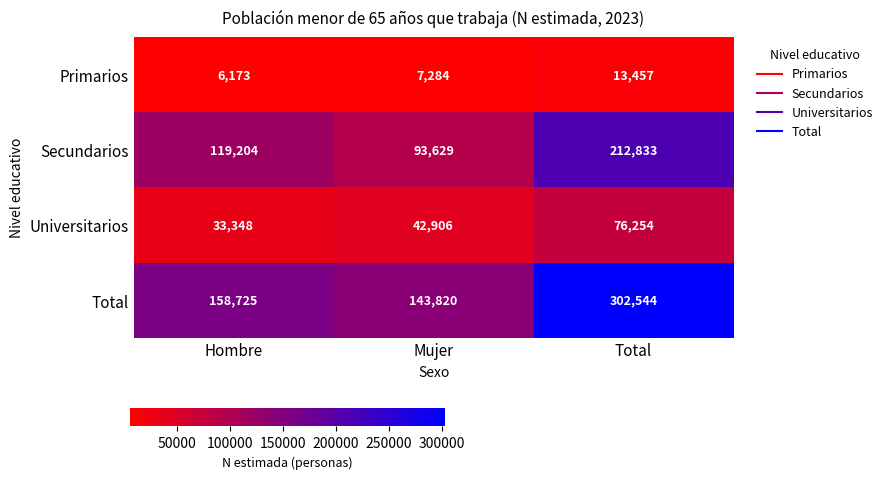

Reading left to right, what are all the values shown in this chart?

Primarios: 6173	7284	13457
Secundarios: 119204	93629	212833
Universitarios: 33348	42906	76254
Total: 158725	143820	302544